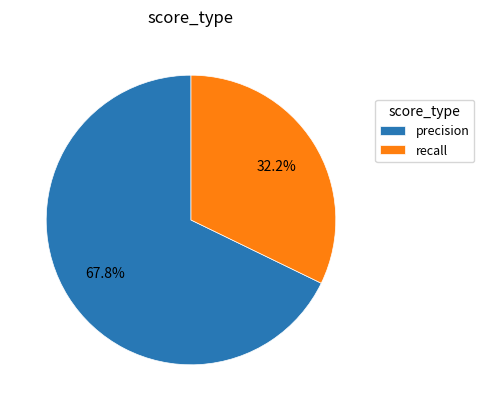

Does precision represent more than half of the total?

Yes